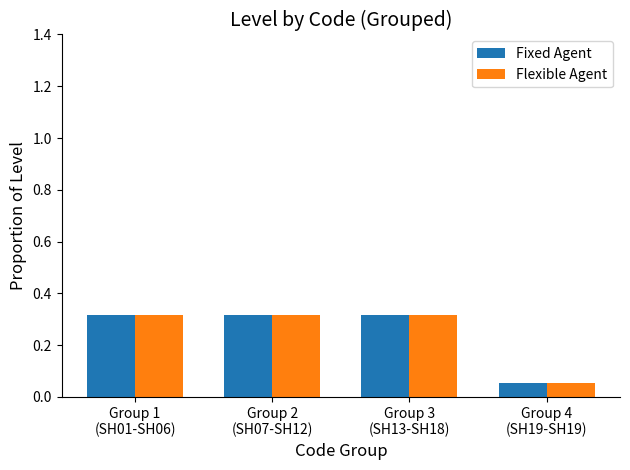

What is the sum of all Fixed Agent values?

1.0